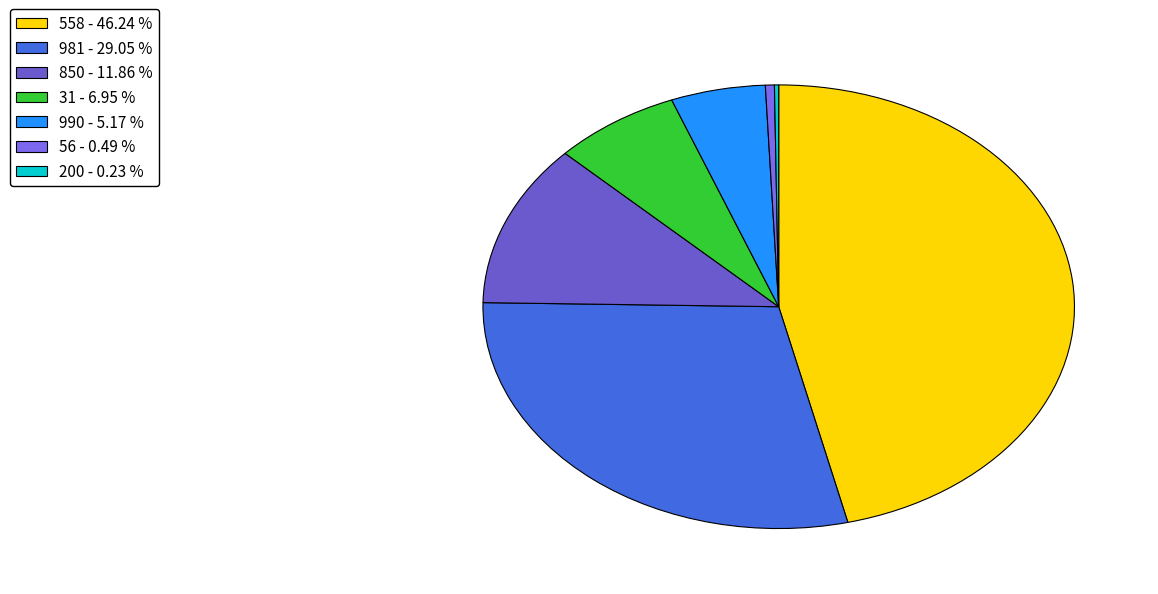

Count the number of slices in the pie.

7